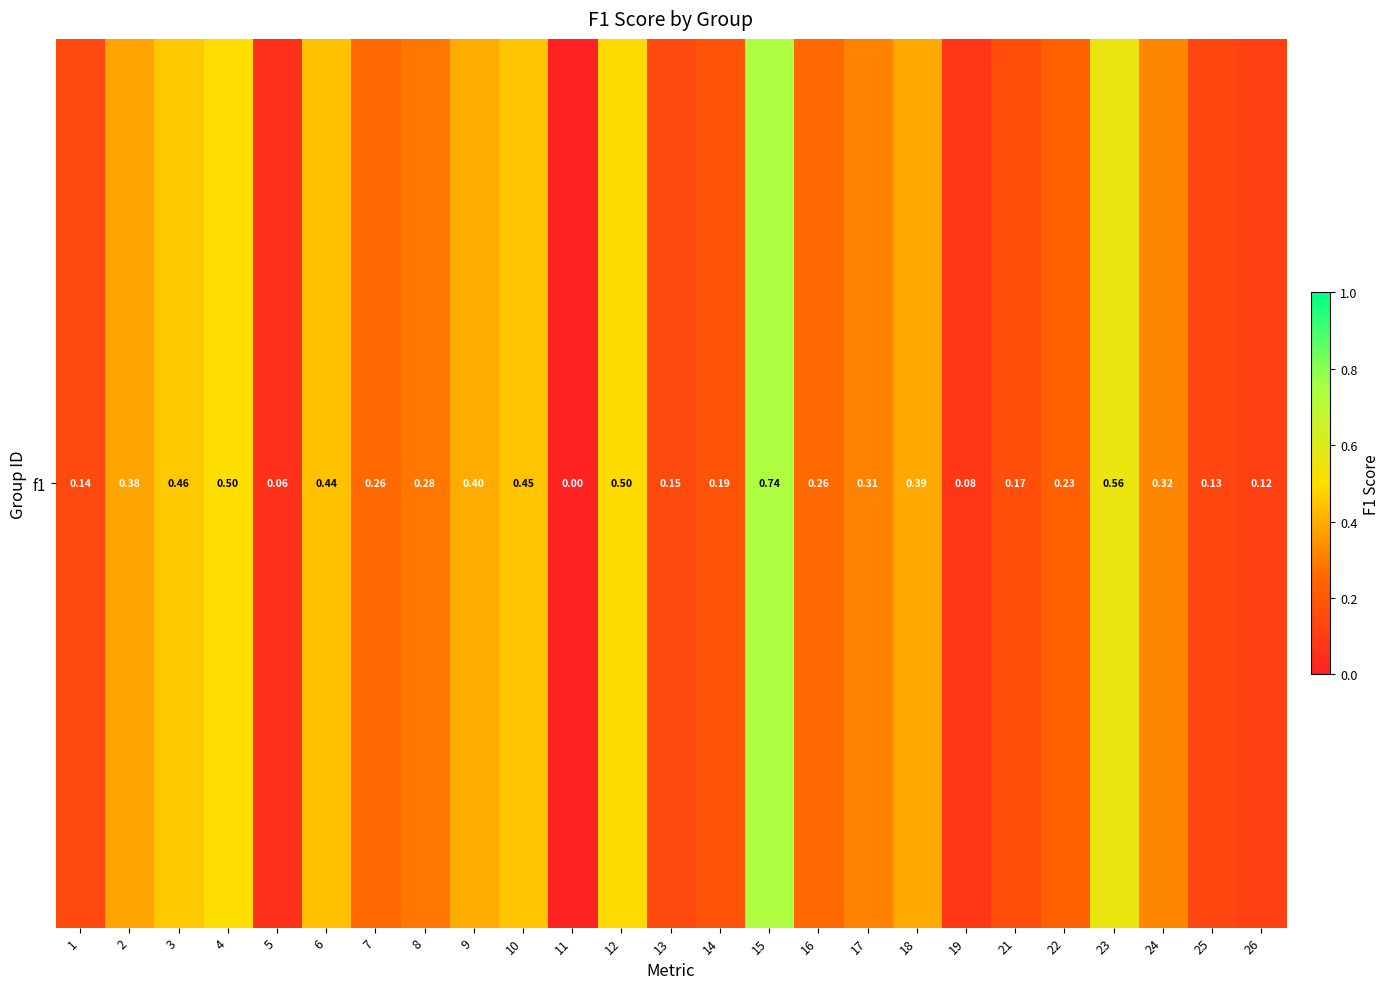

What is the sum of the values at 24 and 10?

0.8